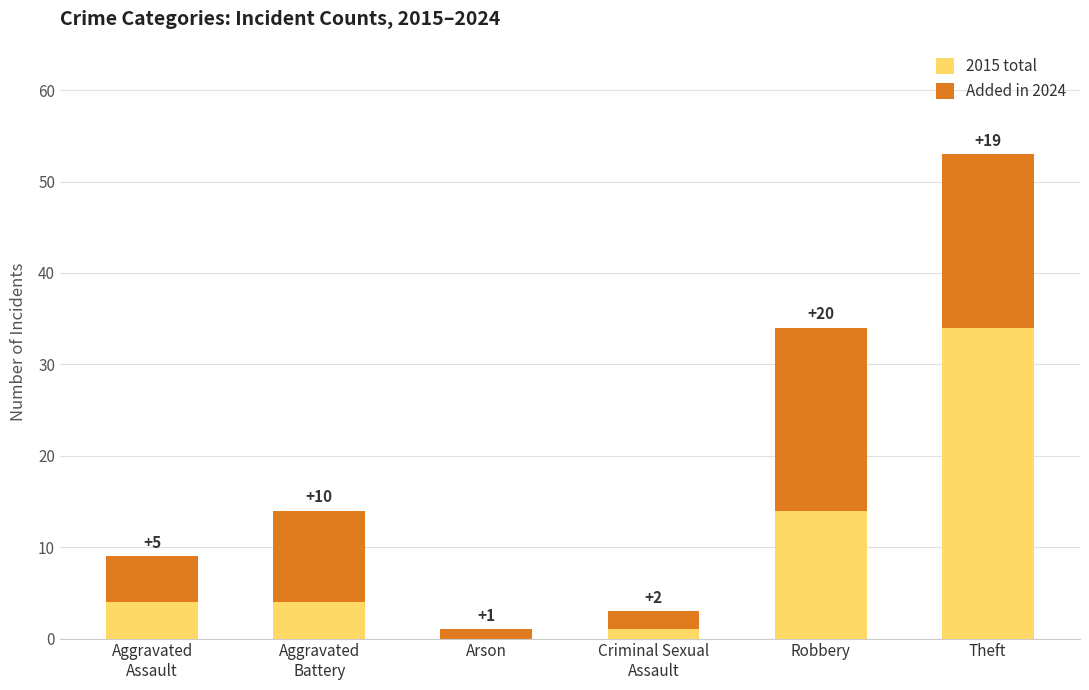

At which label does 2015 total reach its peak?

Theft